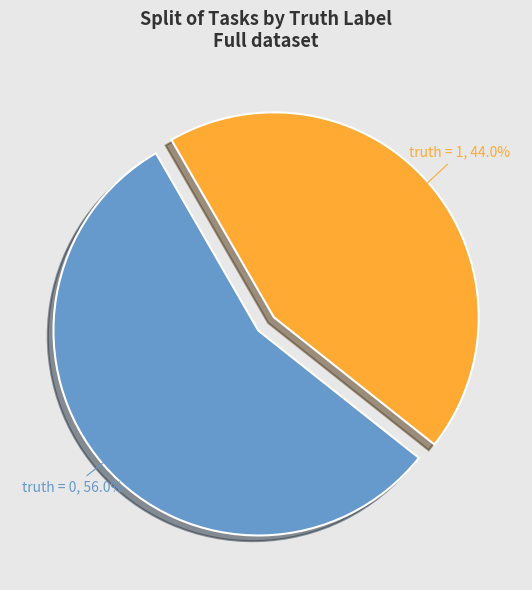

To the nearest percent, what portion does truth = 1 represent?

44%